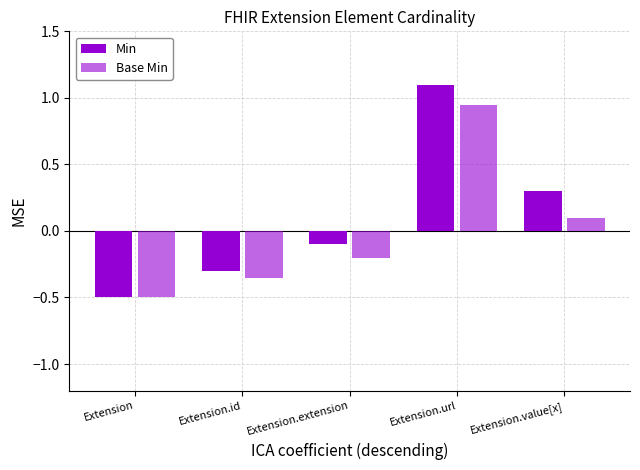

Which series has the largest total across all categories?

Min